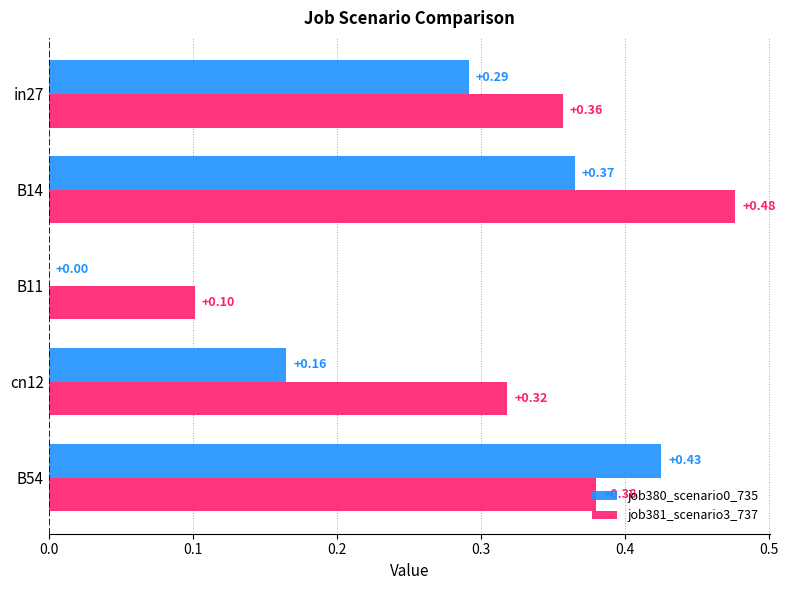

Between in27 and B14, which series saw the biggest shift?

job381_scenario3_737